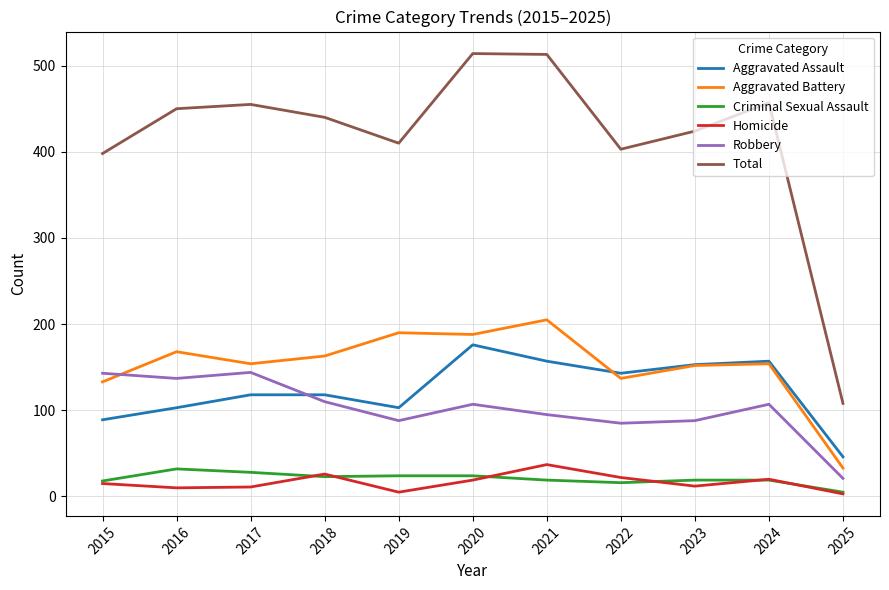

Is the value of Total at 2022 greater than the value of Aggravated Assault at 2024?

Yes